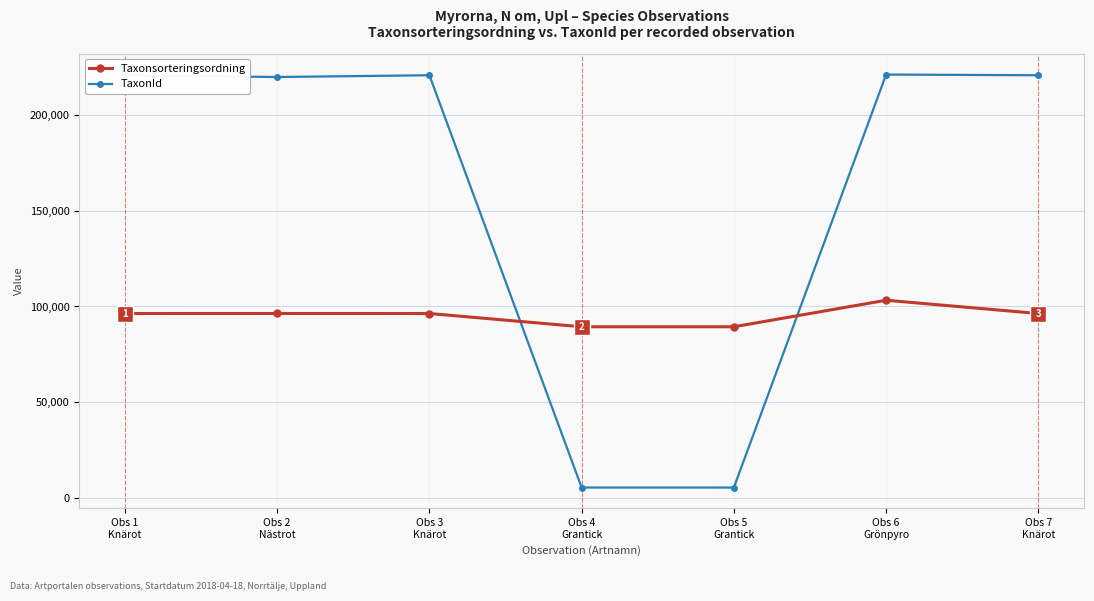

Rank the series by their maximum value, from highest to lowest.

TaxonId, Taxonsorteringsordning